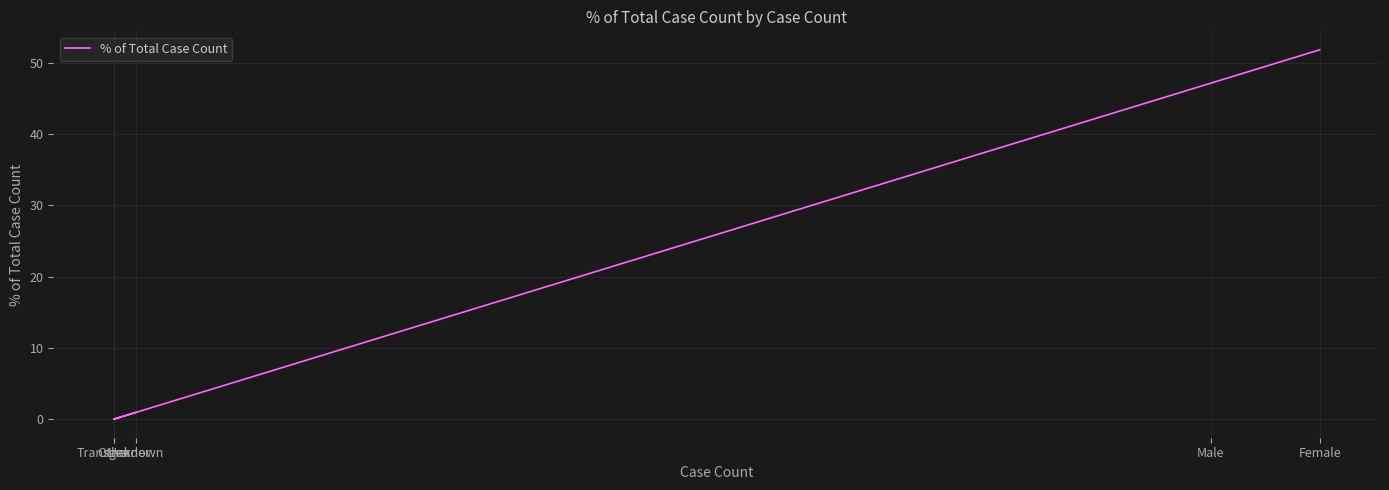

Rank the categories by value from lowest to highest.

Transgender, Other, Unknown, Male, Female